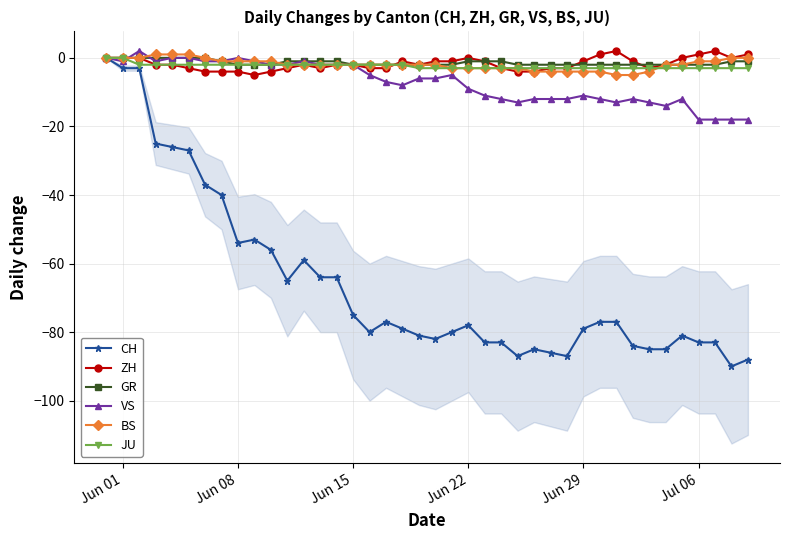

True or false: GR and JU cross at least once.

False